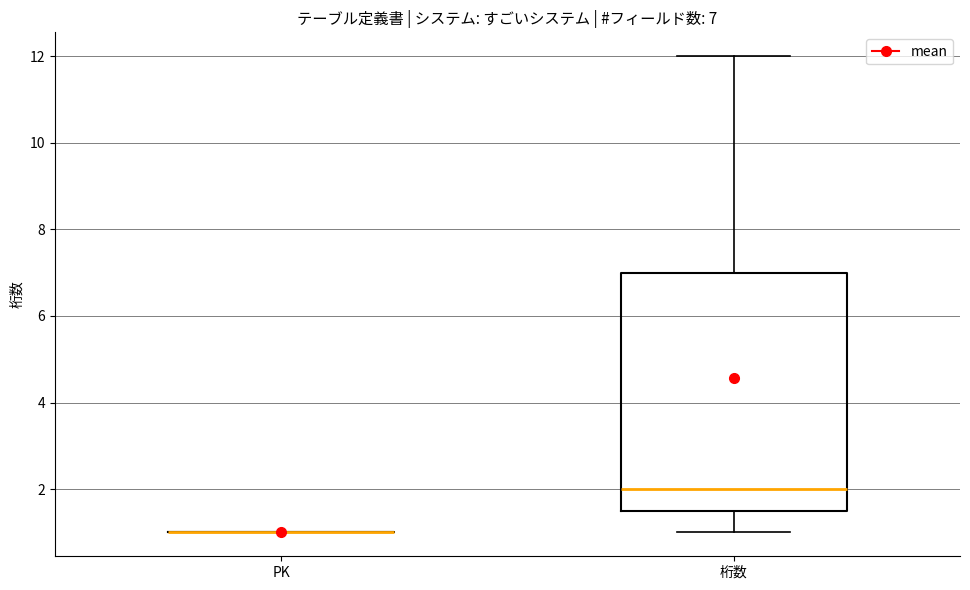

Which box is the tallest, from its lower edge to its upper edge?

桁数